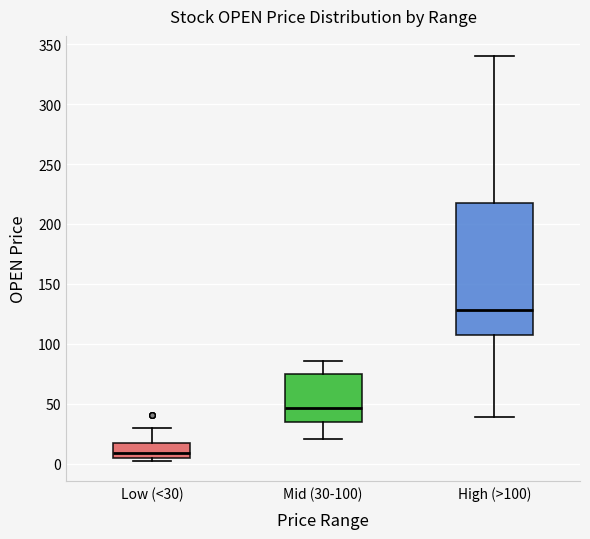

Which box has the highest median line?

High (>100)